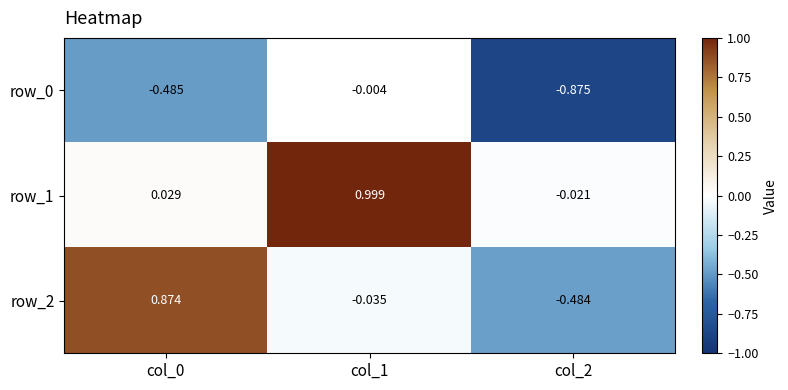

What is the lowest value of the row_0 series?

-0.9